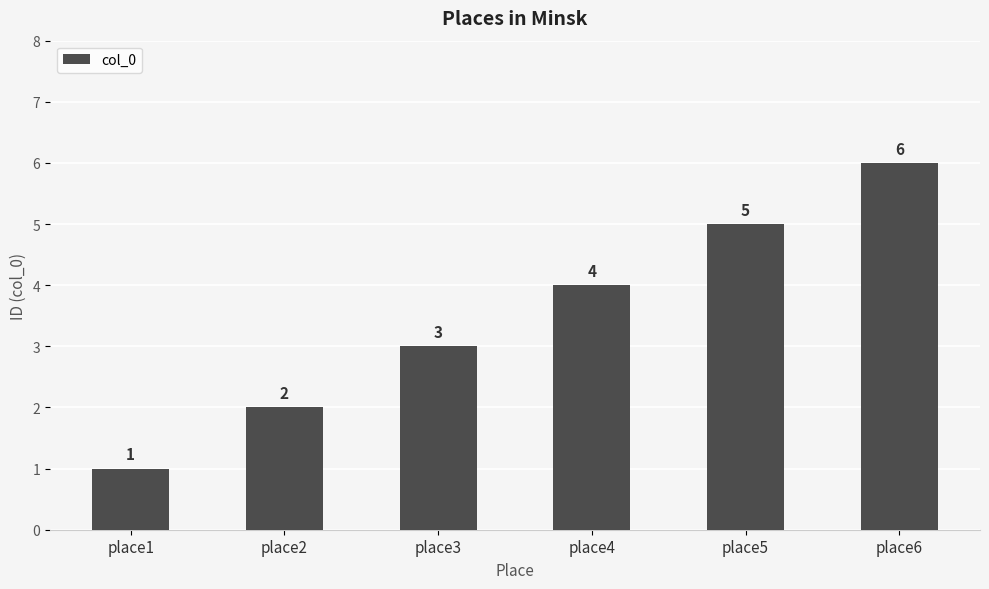

Reading left to right, transcribe all the data shown in this chart.

place1=1	place2=2	place3=3	place4=4	place5=5	place6=6